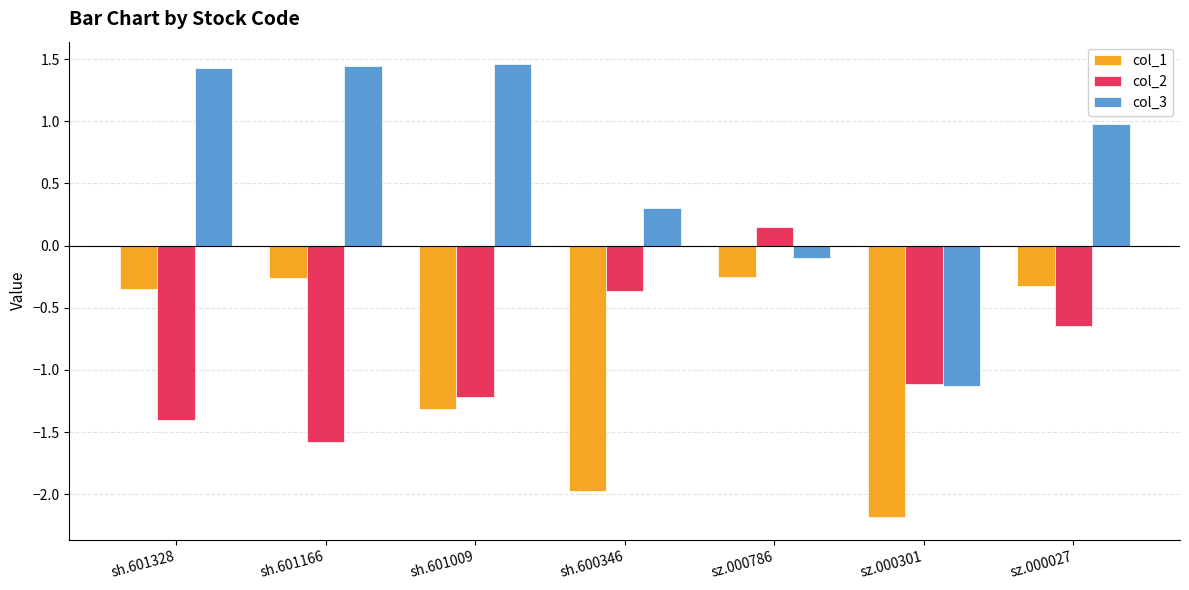

What is the label of the 2nd bar from the right?

sz.000301